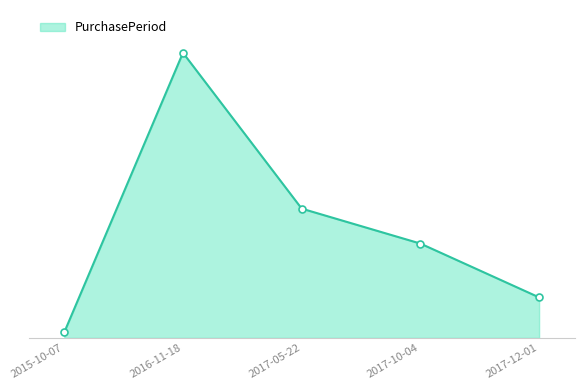

At which label is the value closest to 208?

2017-05-22